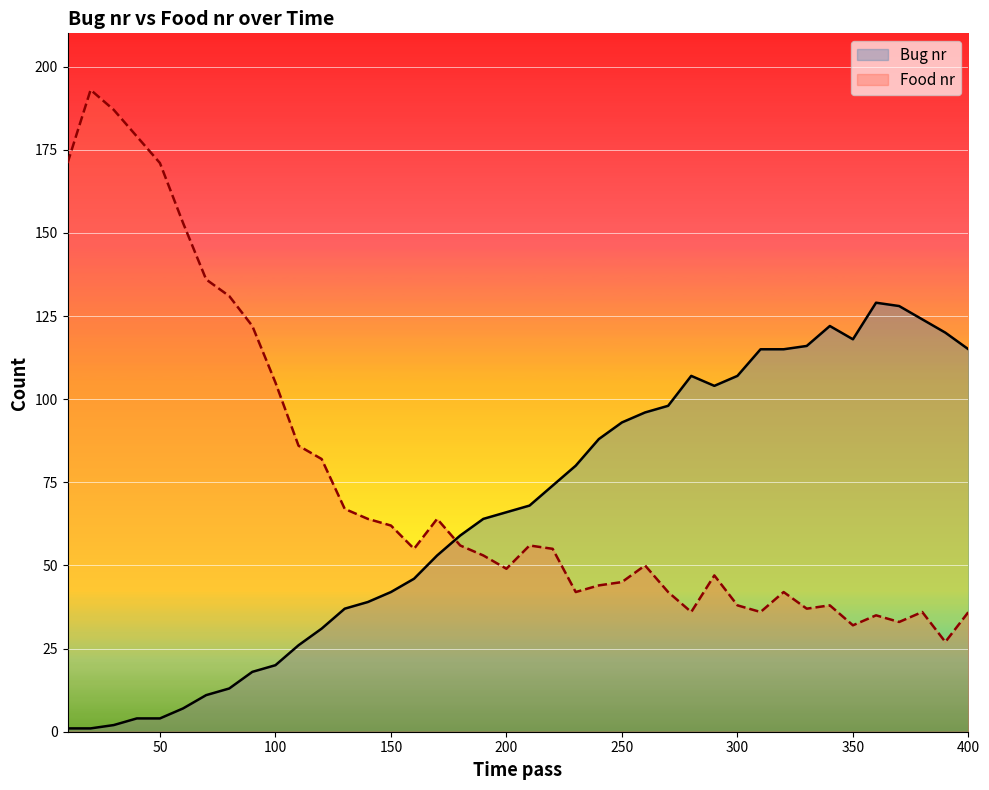

True or false: Bug nr and Food nr intersect in this chart.

True